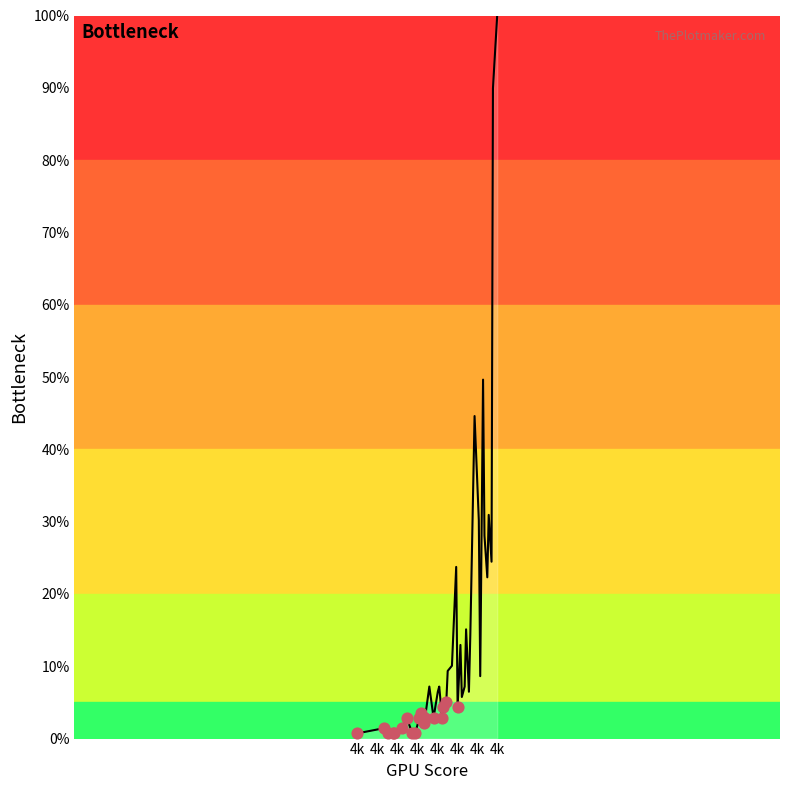

What is the difference between the maximum and minimum values?

99.3